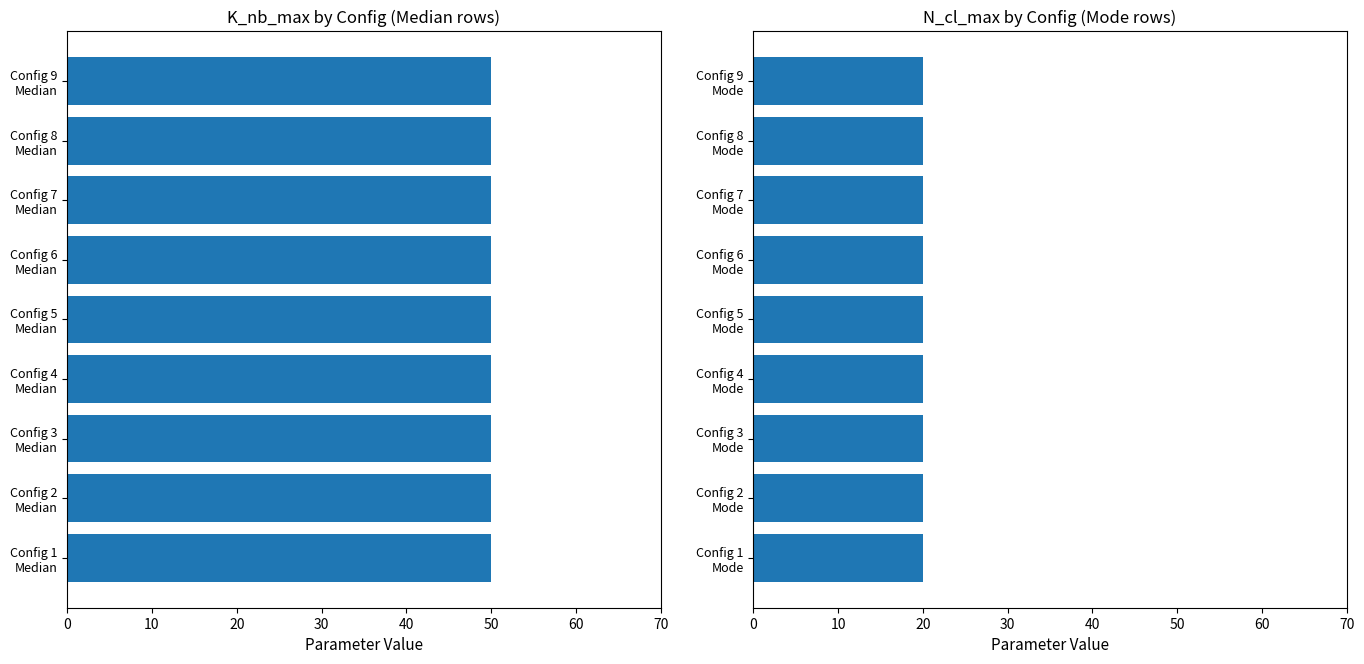

Rank the categories by N_cl_max_Median value from lowest to highest.

0, 1, 2, 3, 4, 5, 6, 7, 8